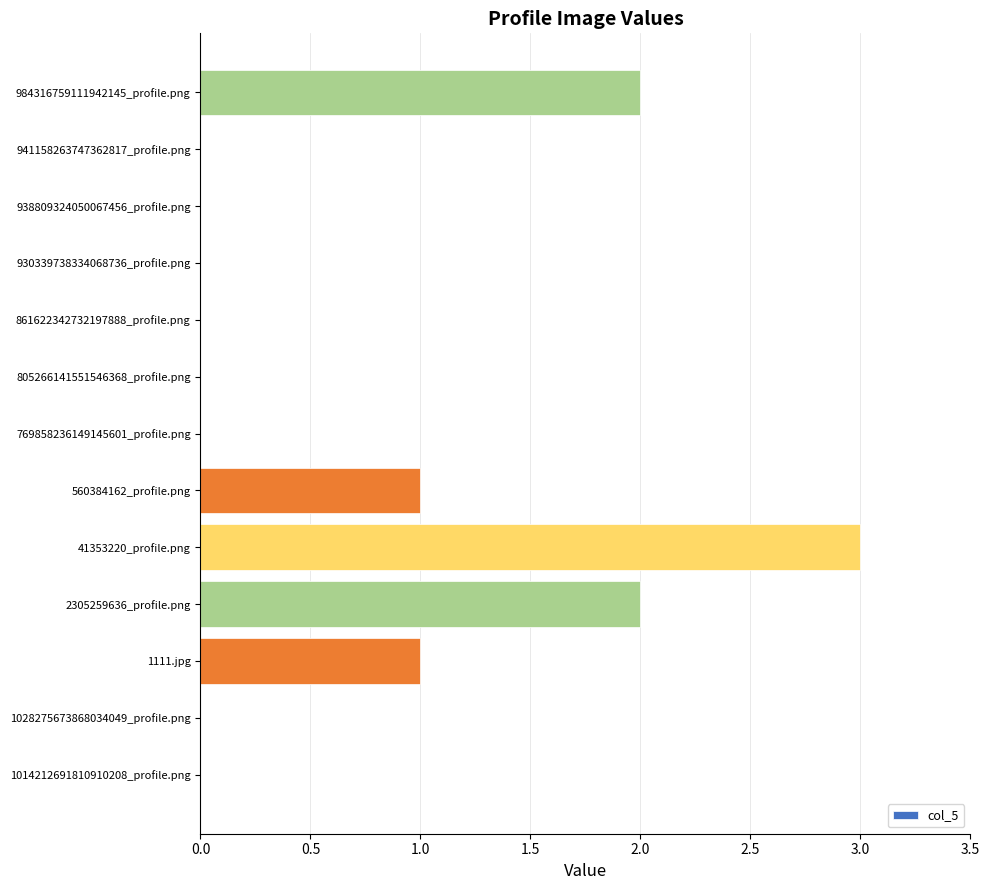

The chart shows a value of 1 at 1028275673868034049_profile.png. True or false?

False